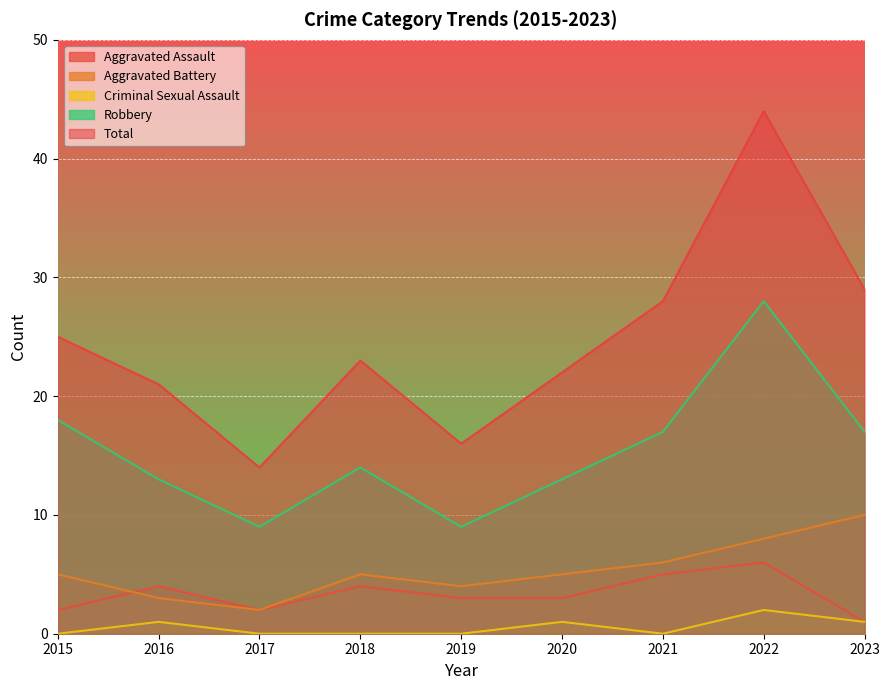

Is it true that Aggravated Battery equals 4 at 2019?

True